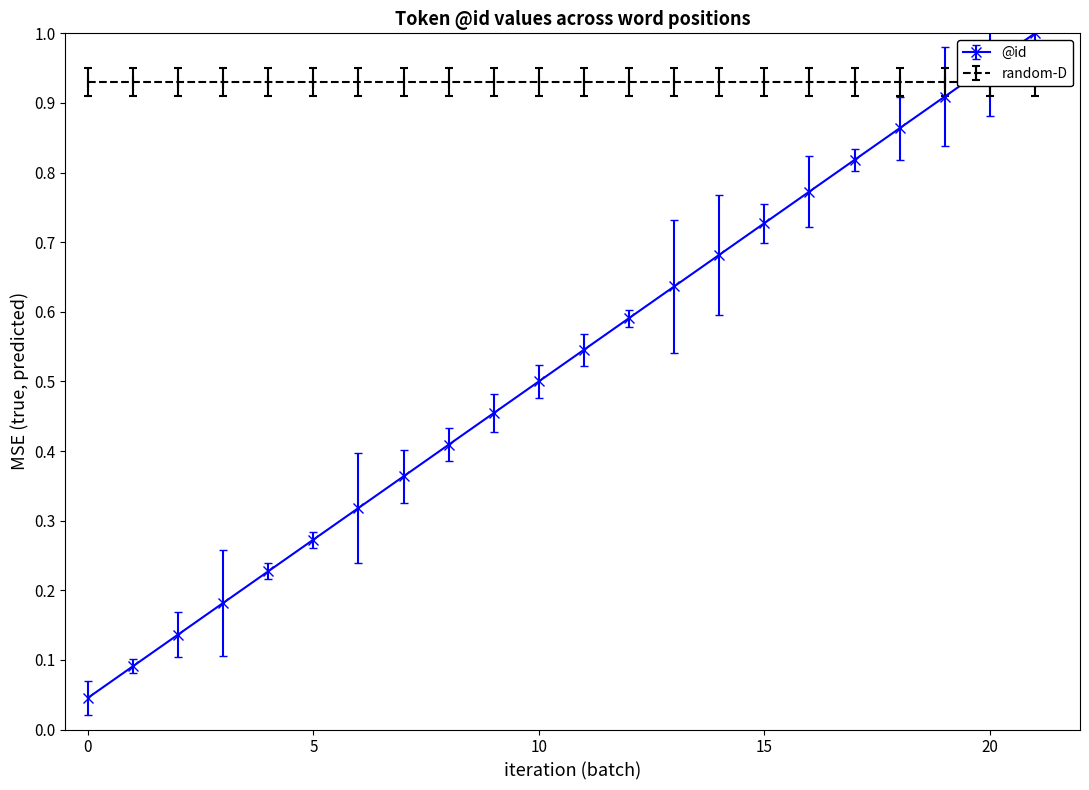

How many distinct data groups are displayed?

1